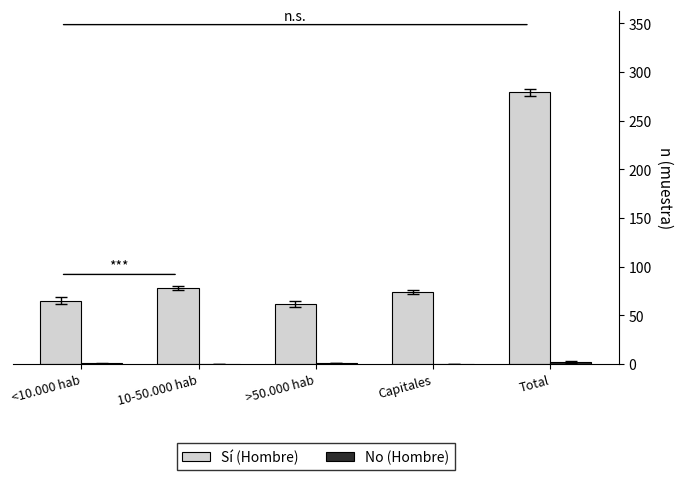

Between 10-50.000 hab and Total, which series saw the biggest shift?

Sí (Hombre)